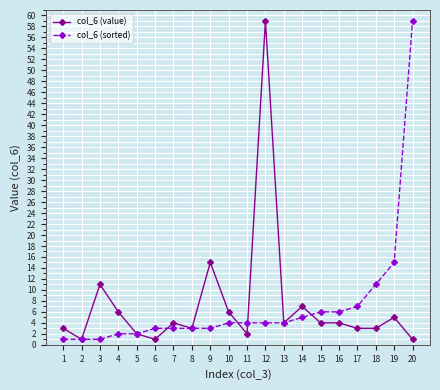

What is the value of the col_6 (value) point at the 3rd from the left?

11